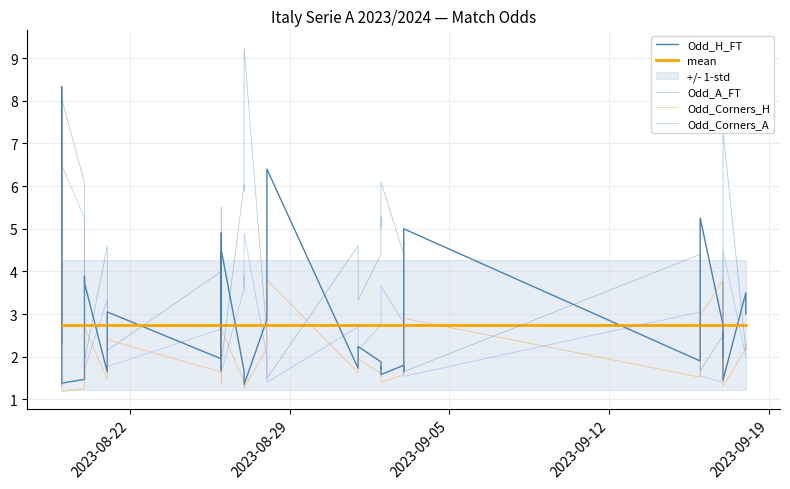

How many interior local peaks does the Odd_Corners_H series have?

12